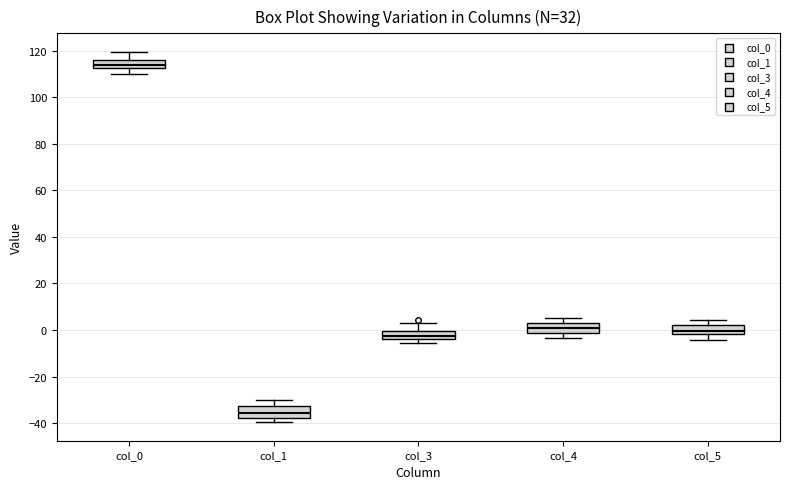

Where is the upper edge of the box for col_5 on the y-axis? The values are not printed on the chart, so give them approximately, as read against the axis.

2